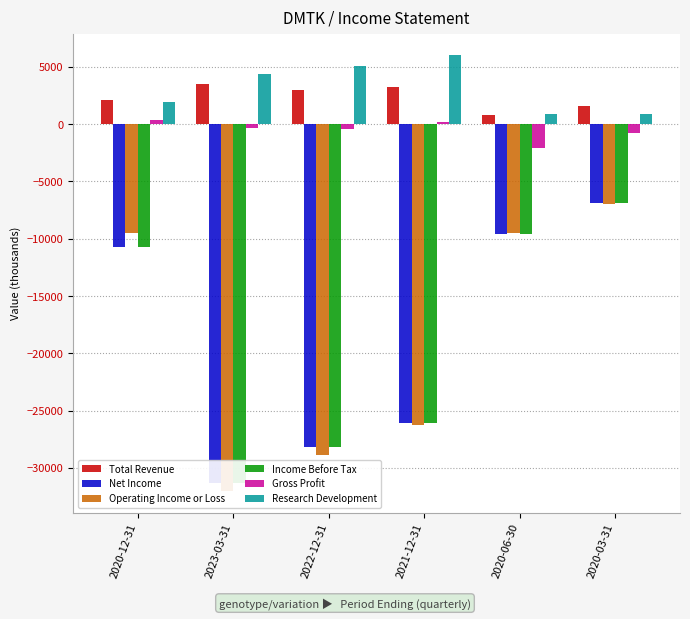

What value does the Total Revenue series have at 2020-03-31, to the nearest 50?

1600